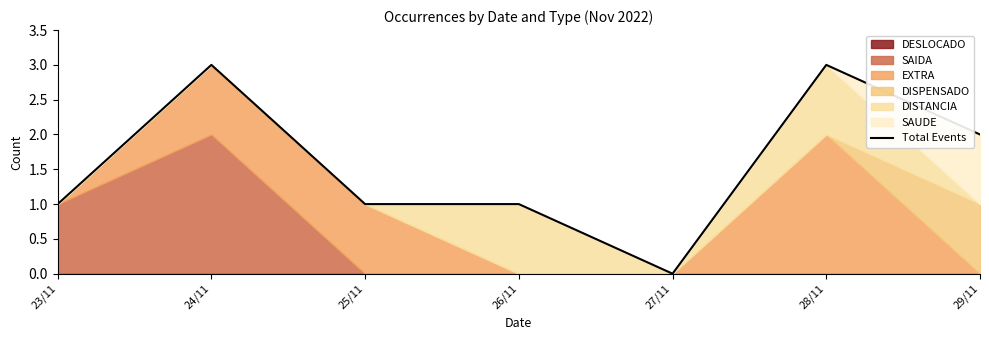

What is the maximum value shown in the chart?

3